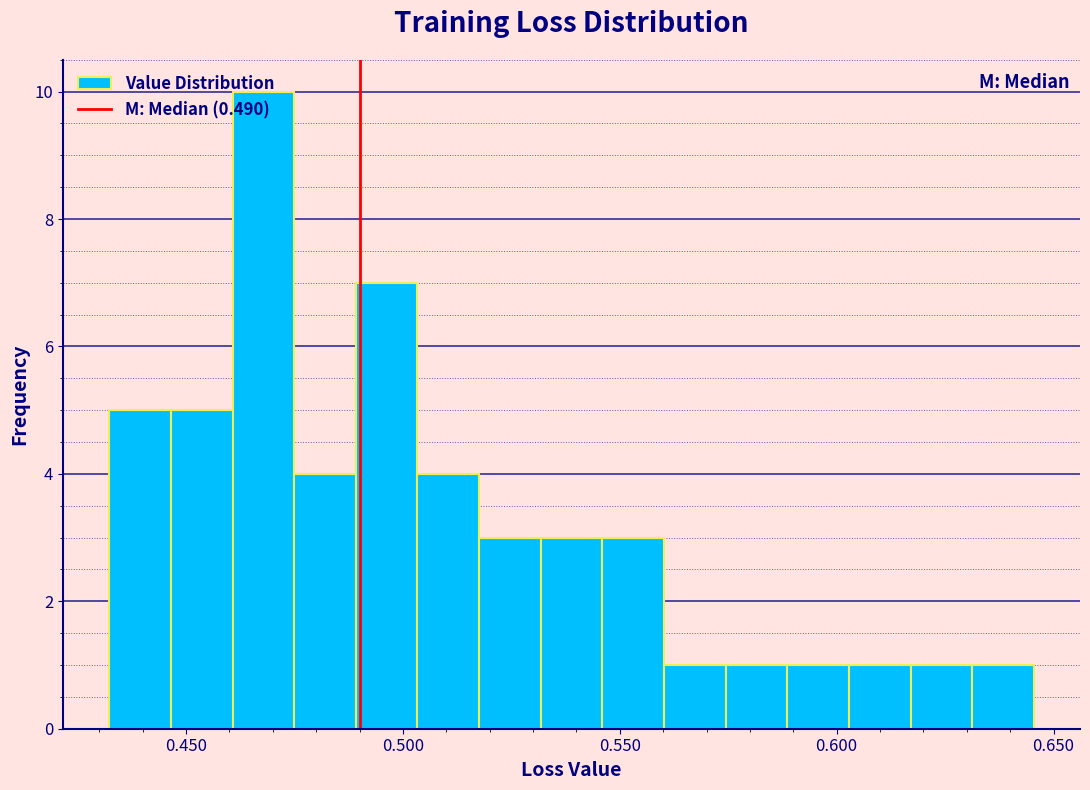

Around what value on the x-axis is the tallest bar? Give the approximate position of its centre, as read against the axis.

0.470